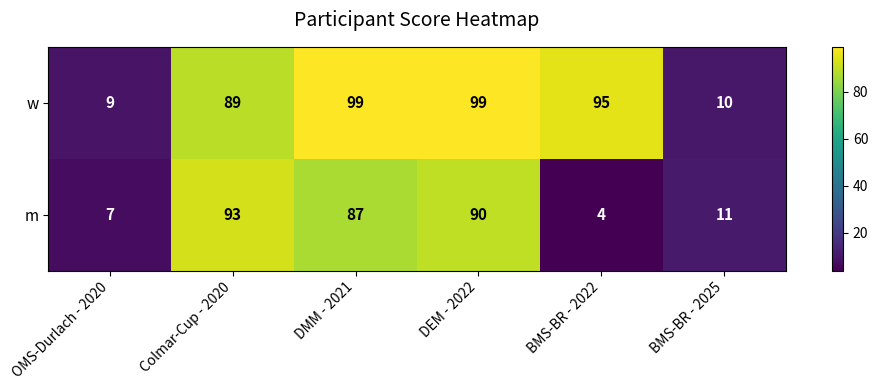

True or false: m has a value of 4 at BMS-BR - 2025.

False